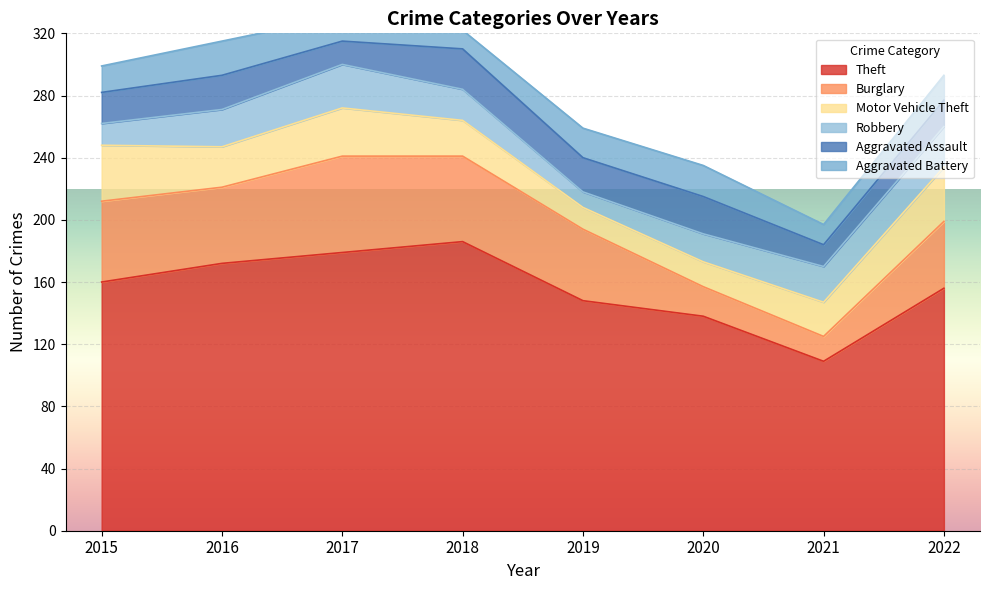

Rank the series at 2019 from highest to lowest value.

Theft, Burglary, Aggravated Assault, Aggravated Battery, Motor Vehicle Theft, Robbery